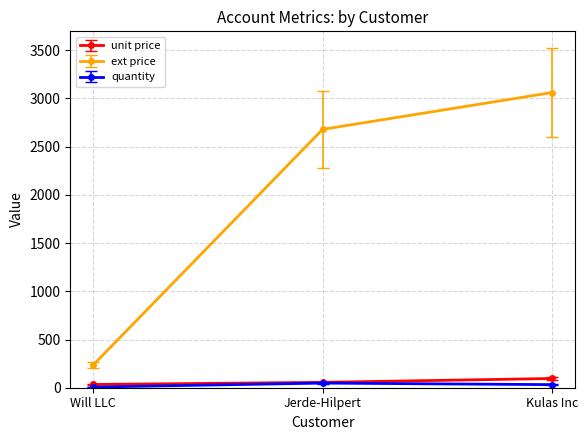

At which label does ext price first exceed 2679?

Jerde-Hilpert